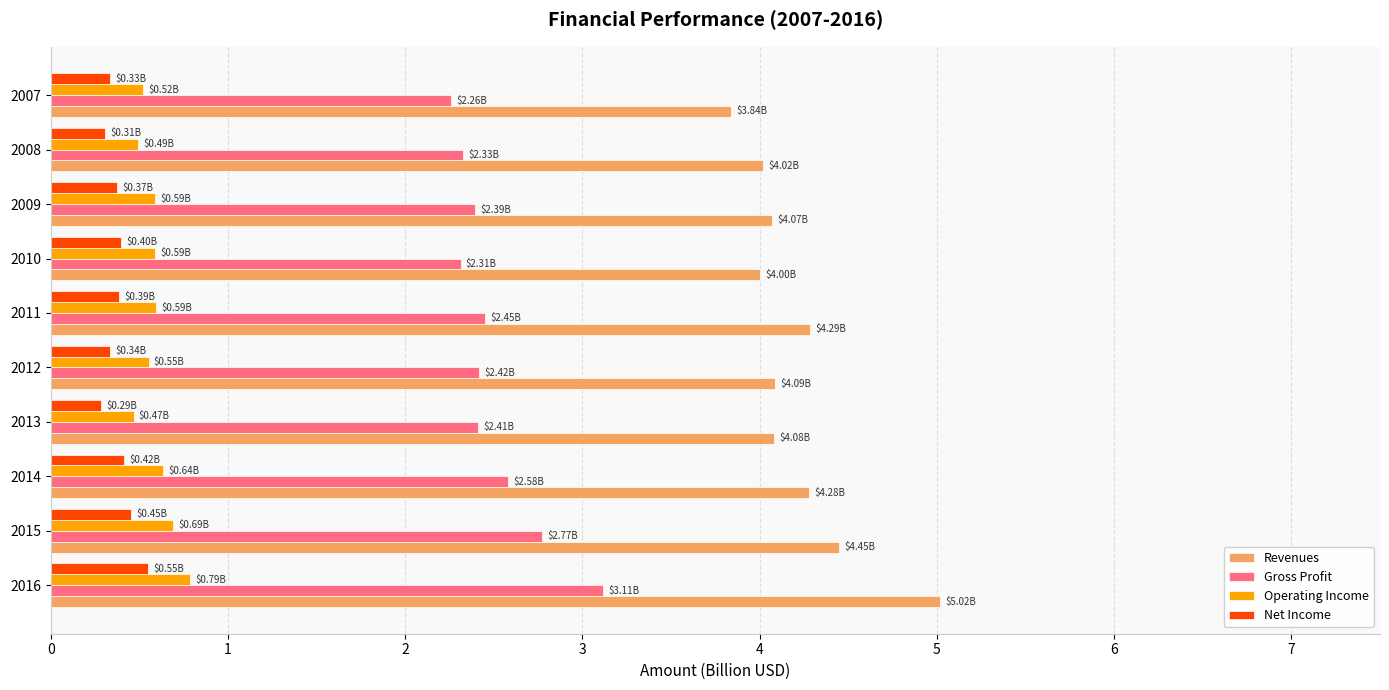

At how many categories does at least one series exceed 0?

10